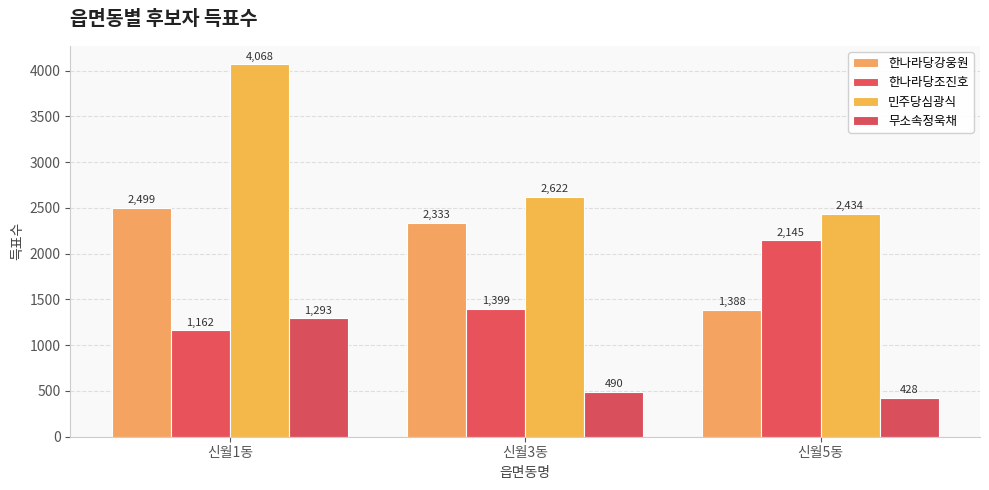

Reading right to left, extract all data points from this chart.

한나라당강웅원: 1388	2333	2499
한나라당조진호: 2145	1399	1162
민주당심광식: 2434	2622	4068
무소속정욱채: 428	490	1293